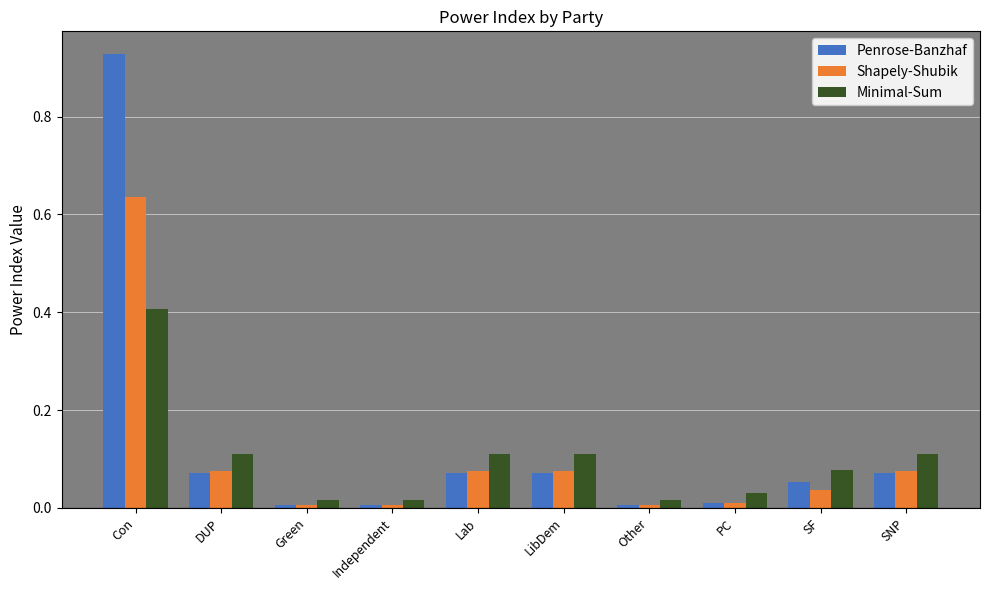

Which series has the largest range (max minus min)?

Penrose-Banzhaf